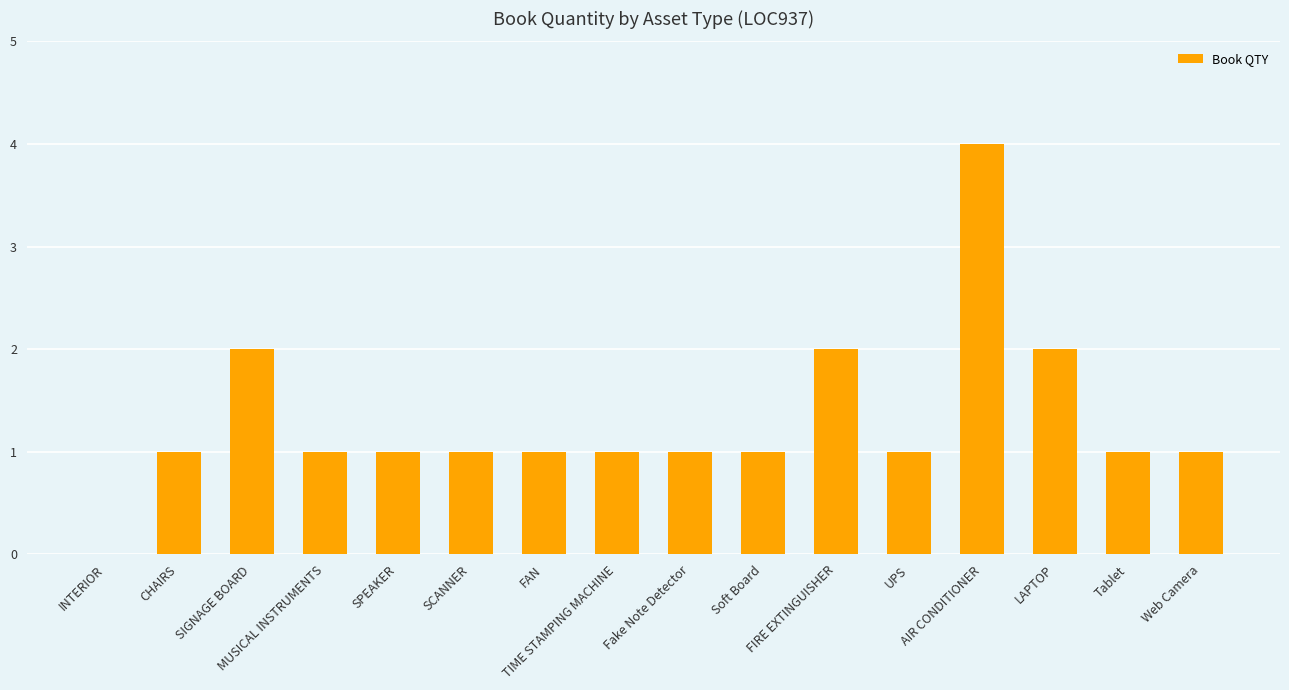

What is the sum of all values?

21